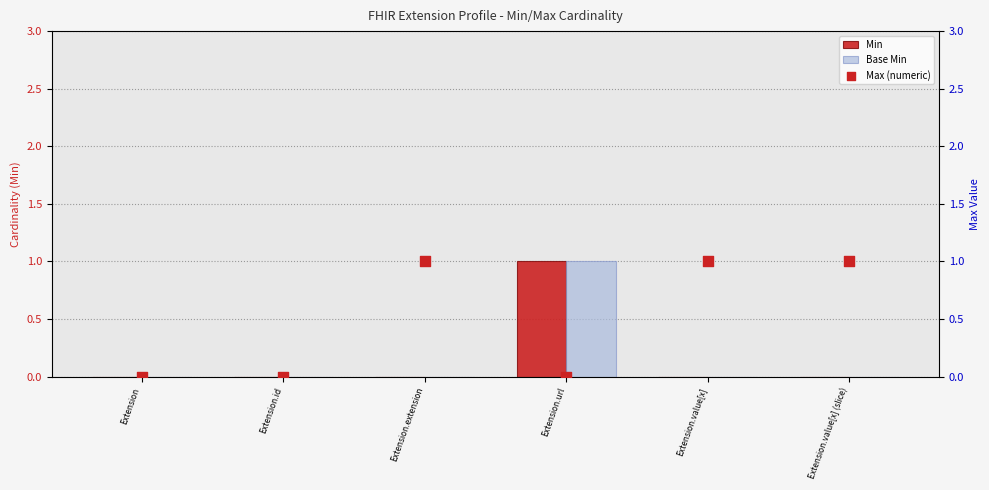

Which series has the largest total across all categories?

Max (numeric)